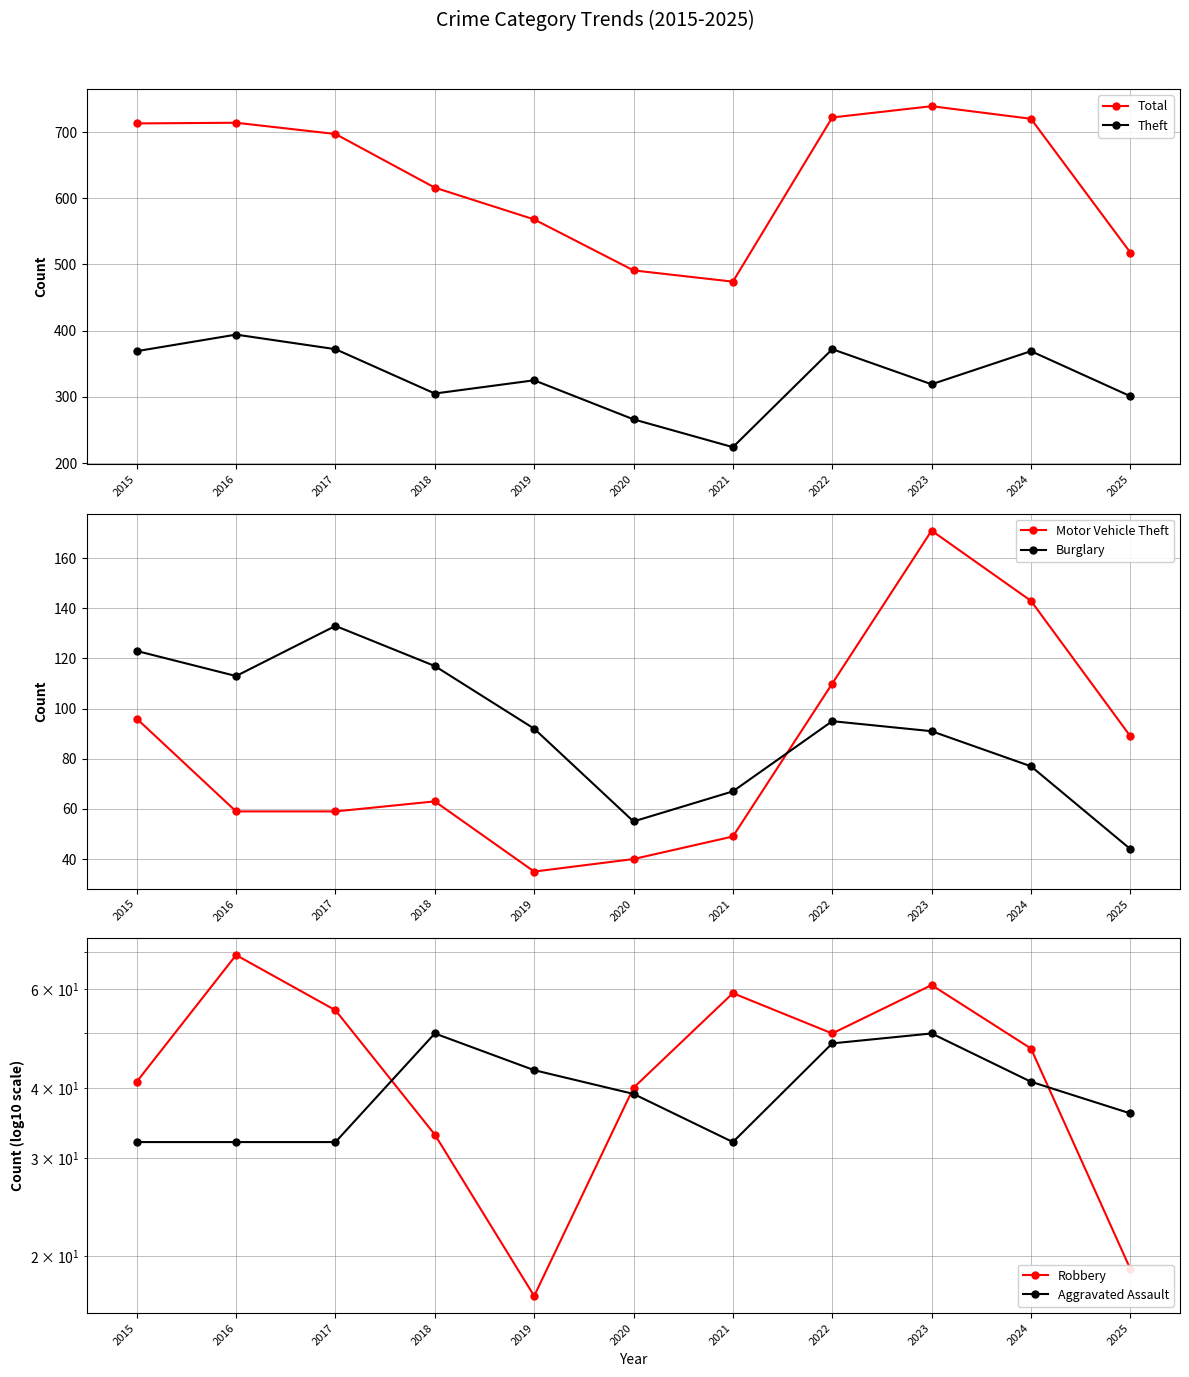

What is the difference between the maximum and minimum values in the Motor Vehicle Theft series?

136